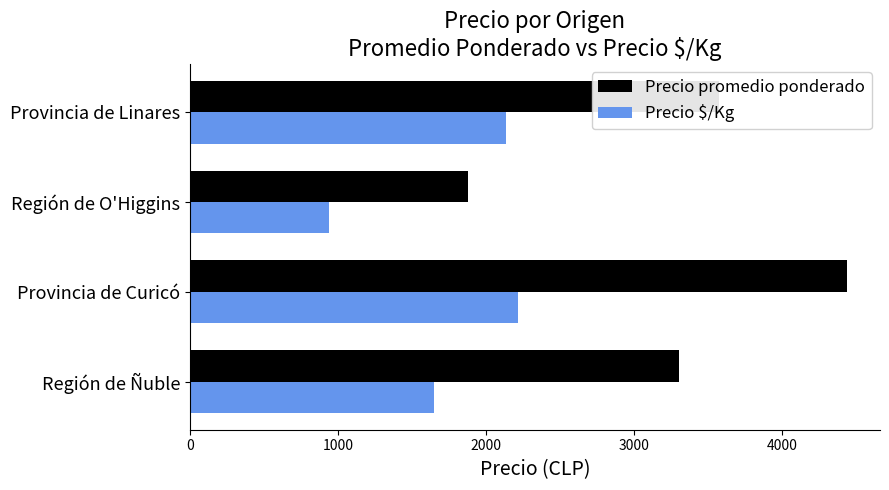

The Precio $/Kg series shows 3879.2 at Provincia de Curicó. True or false?

False